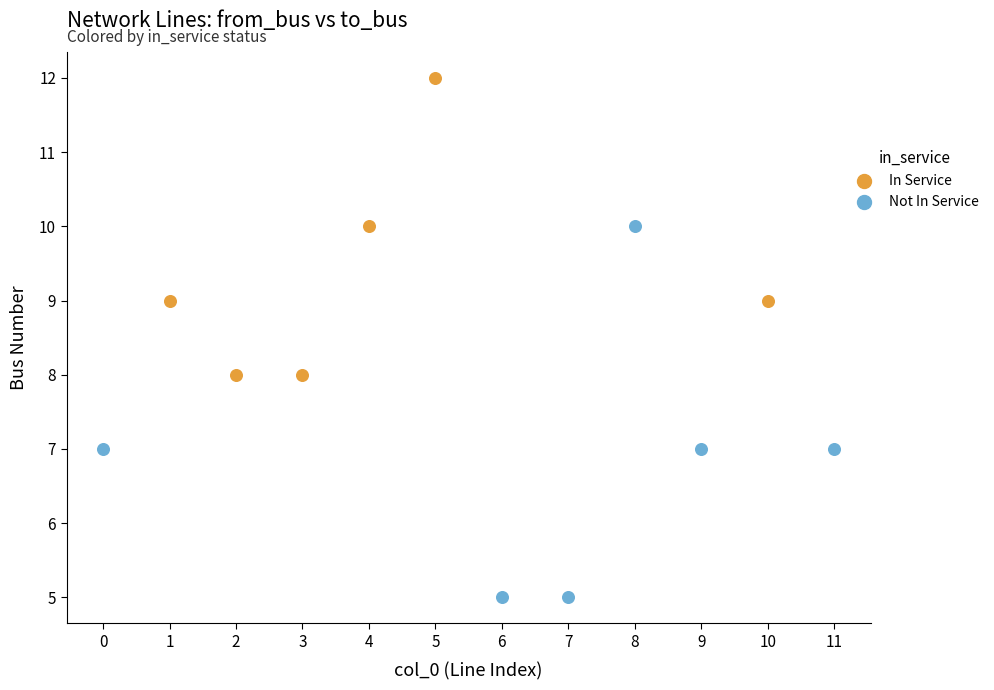

What are all the series names shown in the legend?

In Service, Not In Service